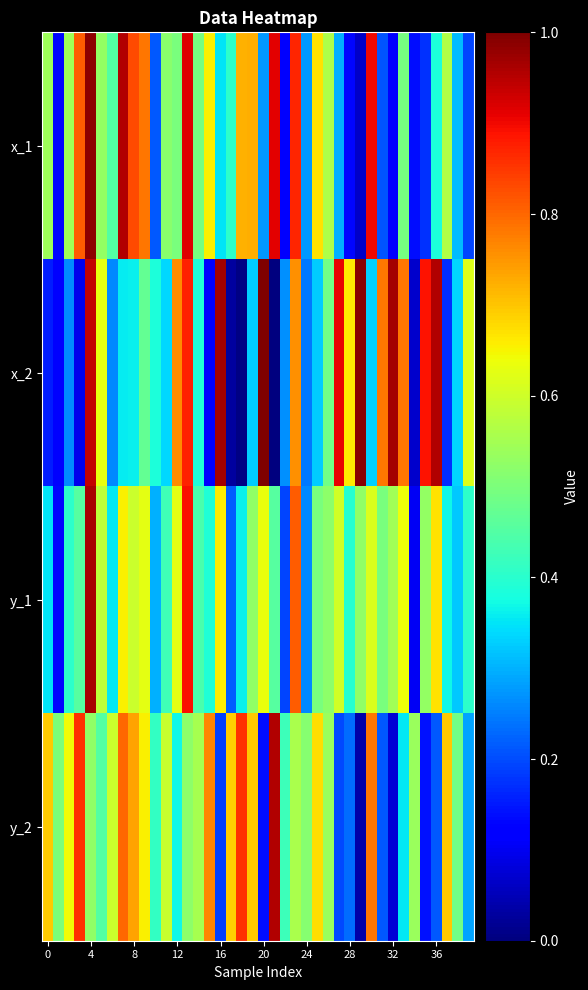

Reading right to left, transcribe all the data shown in this chart.

x_1: 0.2	0.3	0.6	0.4	0.2	0.1	0.5	0.1	0.2	0.9	0.1	0.1	0.3	0.6	0.7	0.3	0.9	0.1	0.9	0.3	0.7	0.7	0.4	0.3	0.7	0.5	0.9	0.5	0.5	0.2	0.8	0.8	1.0	0.4	0.5	1.0	0.8	0.5	0.1	0.5
x_2: 0.6	0.3	0.2	1.0	0.9	0.1	0.8	1.0	0.8	0.3	1.0	0.7	0.9	0.5	0.3	0.2	0.8	0.3	0.0	1.0	0.3	0.0	0.0	1.0	0.1	0.4	0.9	0.8	0.3	0.4	0.5	0.4	0.4	0.3	0.6	0.9	0.1	0.3	0.1	0.2
y_1: 0.4	0.3	0.4	0.7	0.5	0.1	0.6	0.5	0.5	0.6	0.5	0.4	0.6	0.5	0.5	0.3	0.8	0.2	0.5	0.6	0.5	0.4	0.2	0.7	0.4	0.4	0.9	0.6	0.4	0.3	0.6	0.6	0.7	0.4	0.6	1.0	0.5	0.4	0.1	0.3
y_2: 0.3	0.5	0.7	0.2	0.1	0.5	0.4	0.1	0.2	0.8	0.0	0.2	0.2	0.5	0.7	0.5	0.6	0.4	1.0	0.1	0.7	0.9	0.7	0.2	0.8	0.6	0.5	0.4	0.6	0.4	0.7	0.7	0.8	0.6	0.5	0.5	0.9	0.6	0.5	0.7